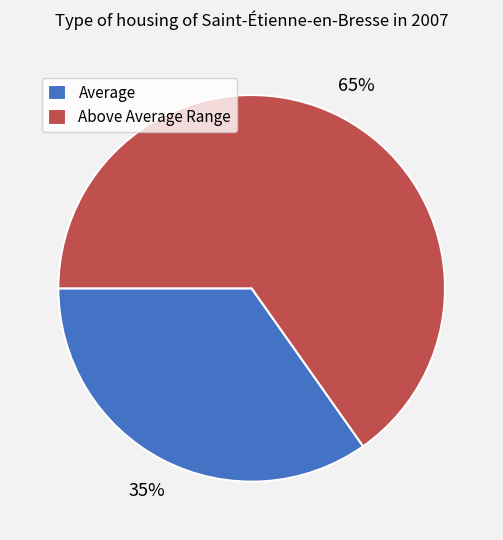

Which has a higher value, Average or Above Average Range?

Above Average Range